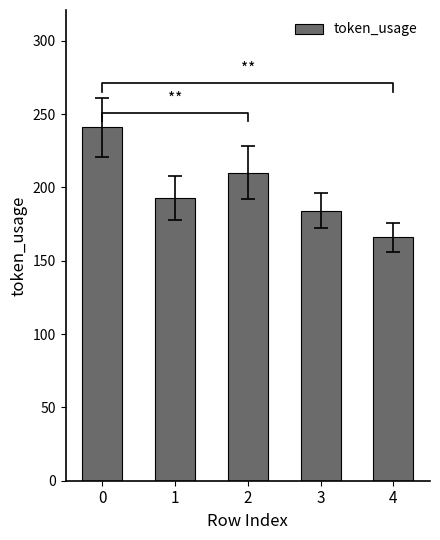

What is the ratio of the value at 3 to the value at 0?

0.8